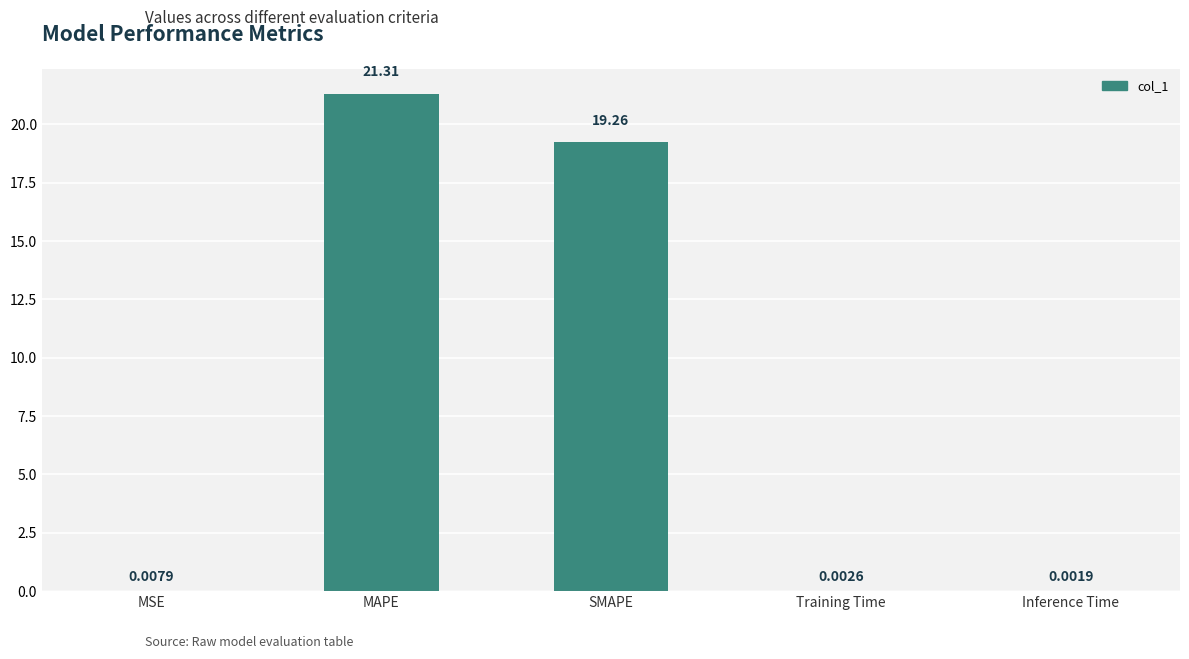

How many data points does each series have?

5